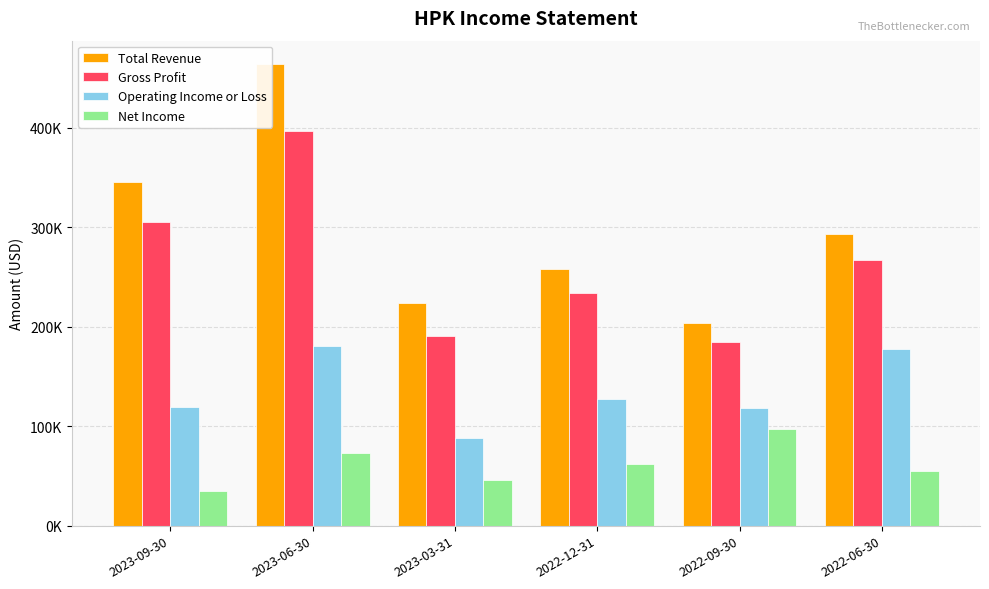

Rank the categories by Total Revenue value from lowest to highest.

2022-09-30, 2023-03-31, 2022-12-31, 2022-06-30, 2023-09-30, 2023-06-30